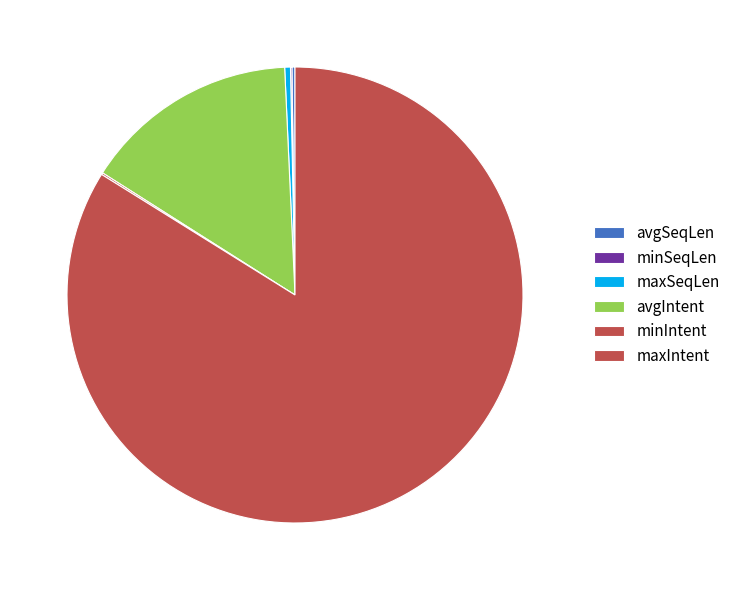

What is the majority slice?

maxIntent